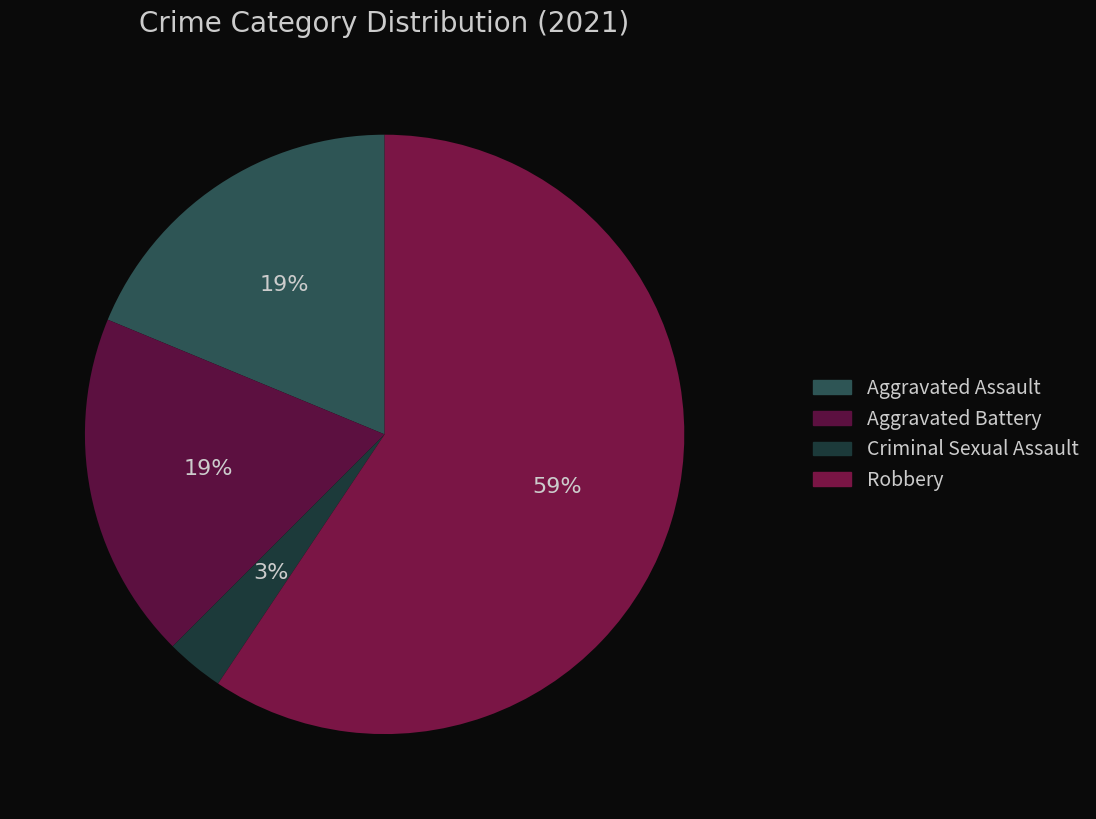

Count the number of slices in the pie.

4